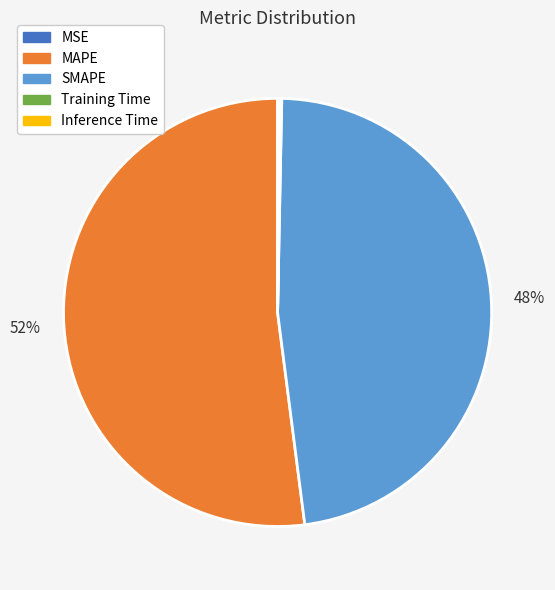

The SMAPE slice represents 48% of the pie. True or false?

True